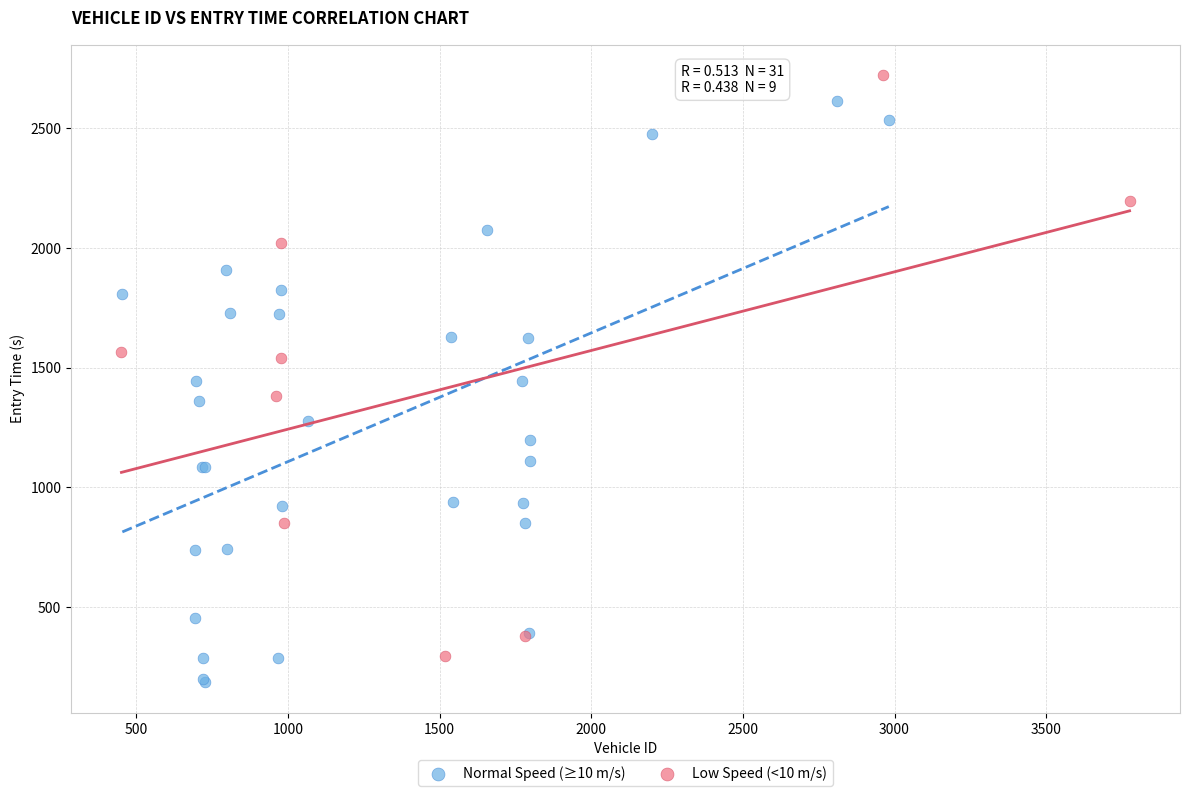

Which series reaches the minimum Y coordinate?

Normal Speed (≥10 m/s)